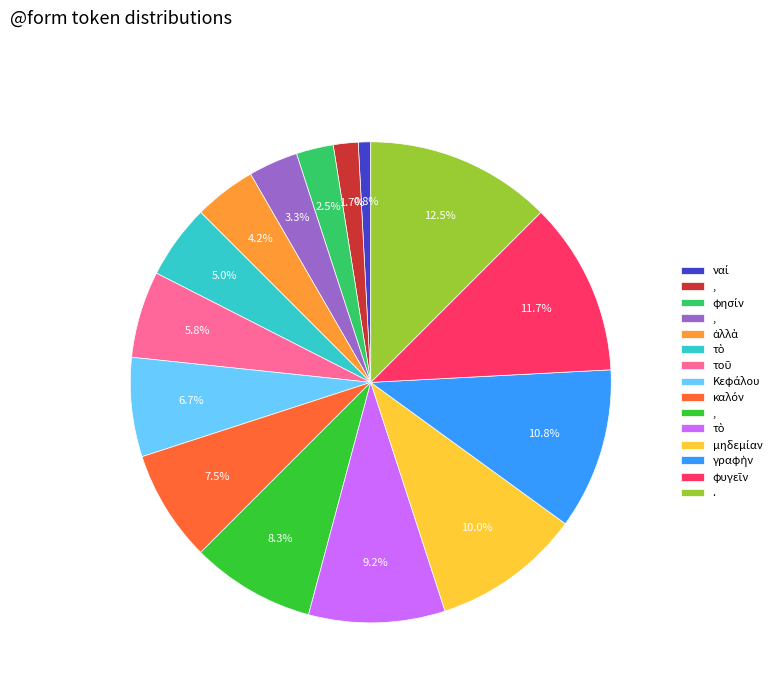

Does any single category account for the majority?

No